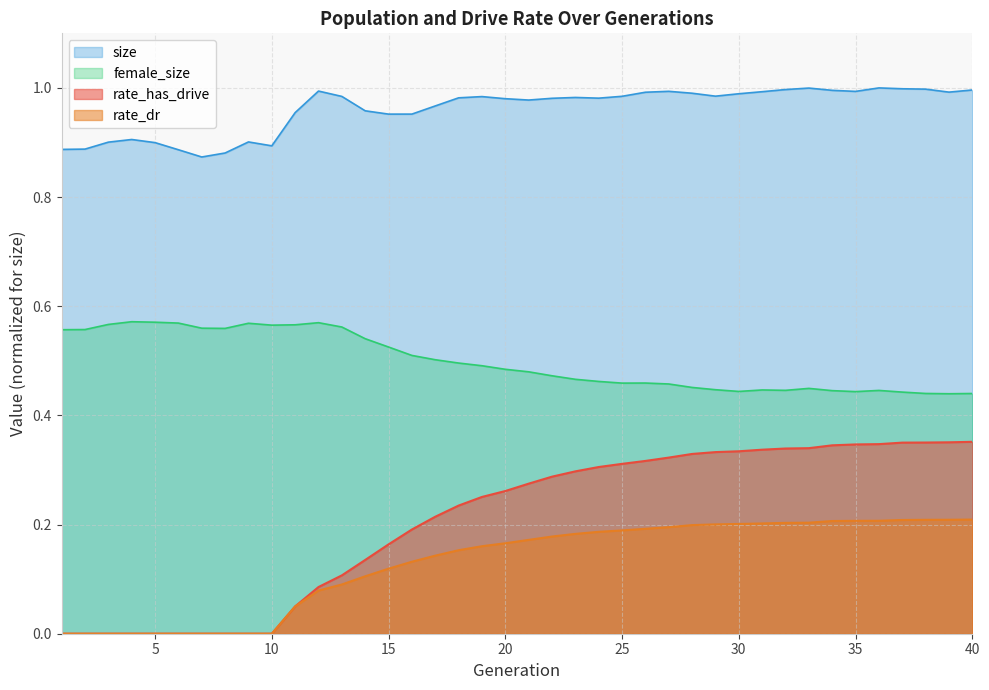

What is the value of the rate_has_drive point at the 23rd from the left?

0.3